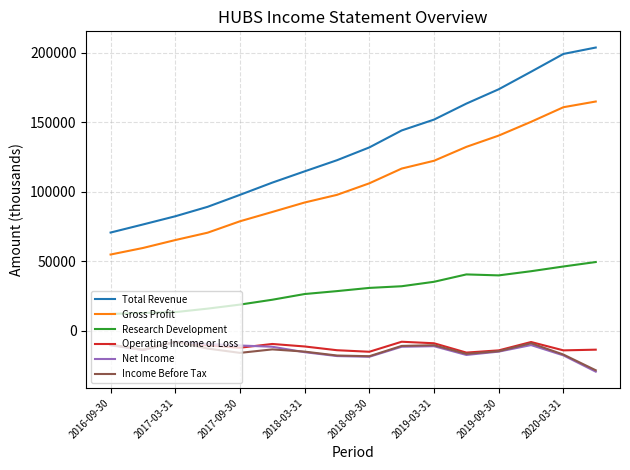

True or false: Research Development and Net Income cross at least once.

False